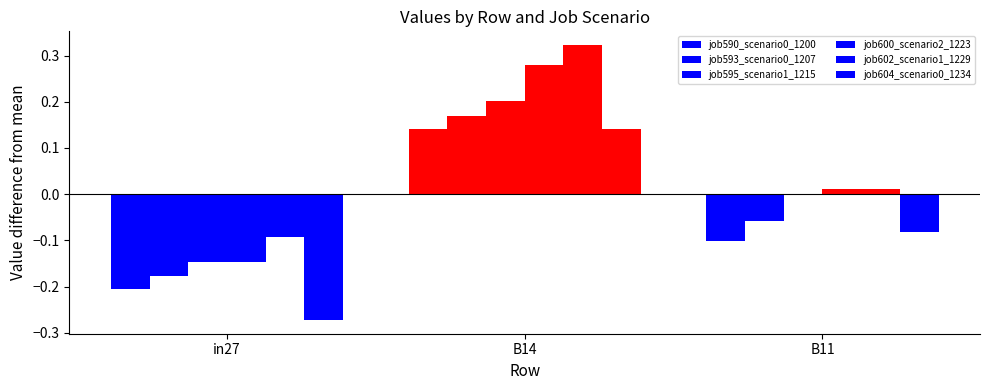

Between B11 and B14, which is larger?

B14